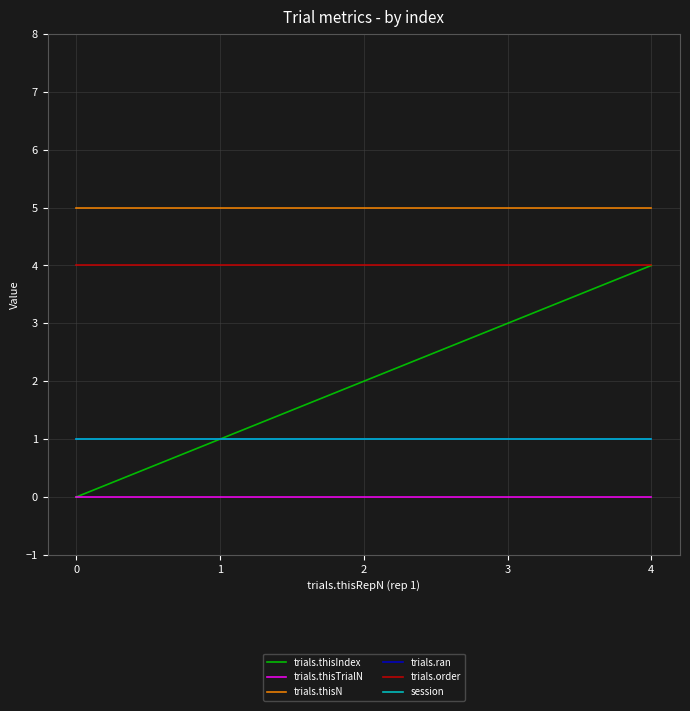

Is this an area chart (filled region under the line)?

No